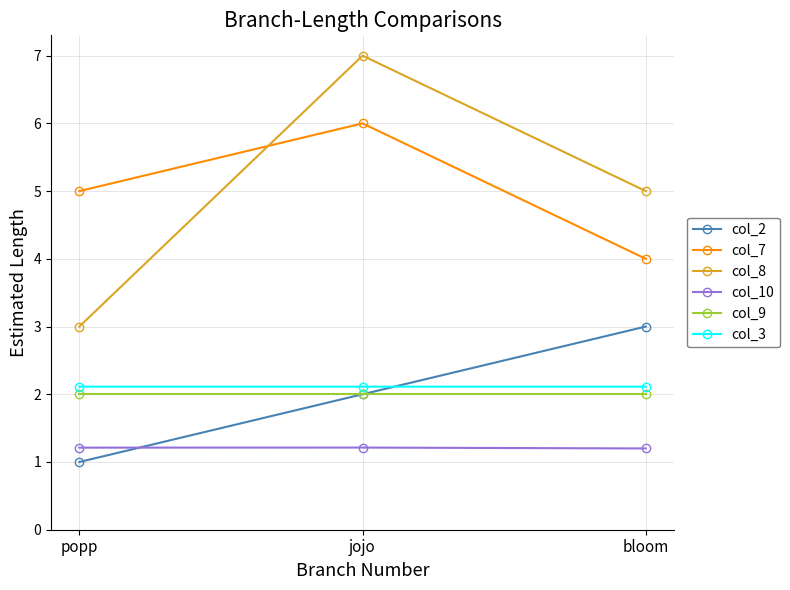

Reading left to right, what are all the values shown in this chart?

col_2: 1.0	2.0	3.0
col_7: 5.0	6.0	4.0
col_8: 3.0	7.0	5.0
col_10: 1.2	1.2	1.2
col_9: 2.0	2.0	2.0
col_3: 2.1	2.1	2.1